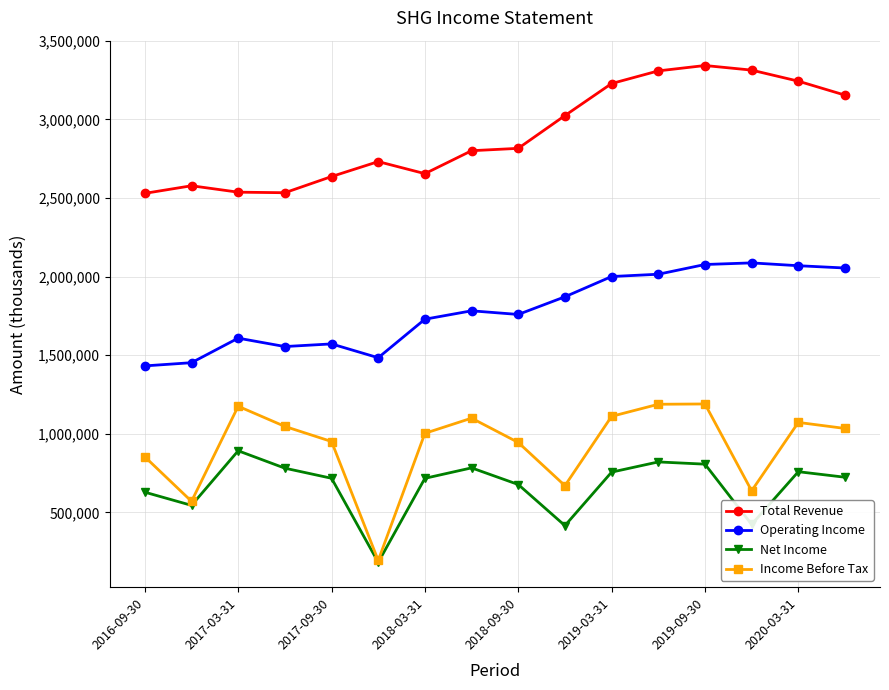

Which series has the largest range (max minus min)?

Income Before Tax